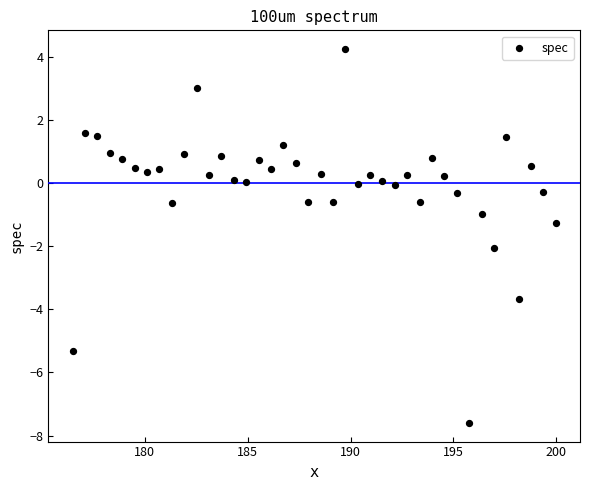

What is the range of Y values (max minus min)?

11.8